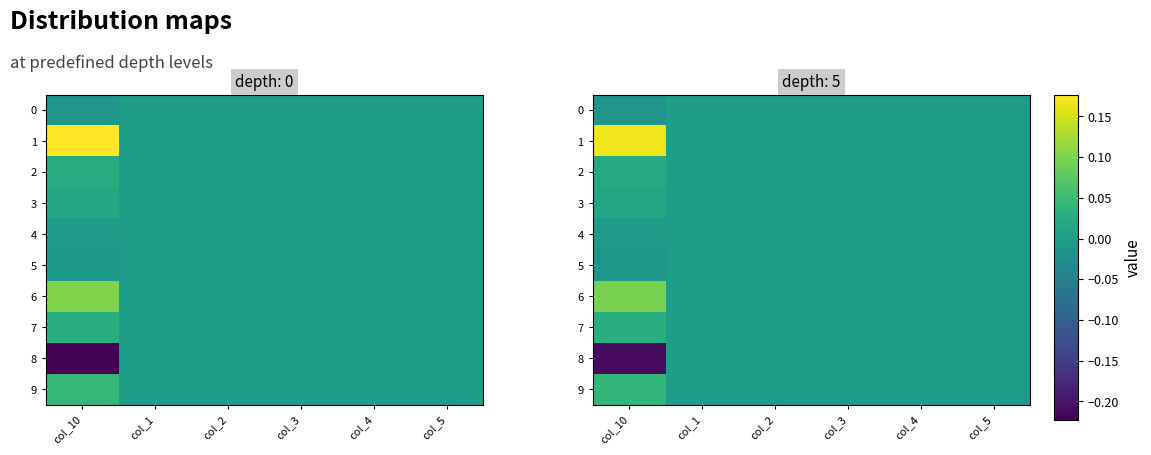

Which has a higher value, col_5 or col_10?

col_5